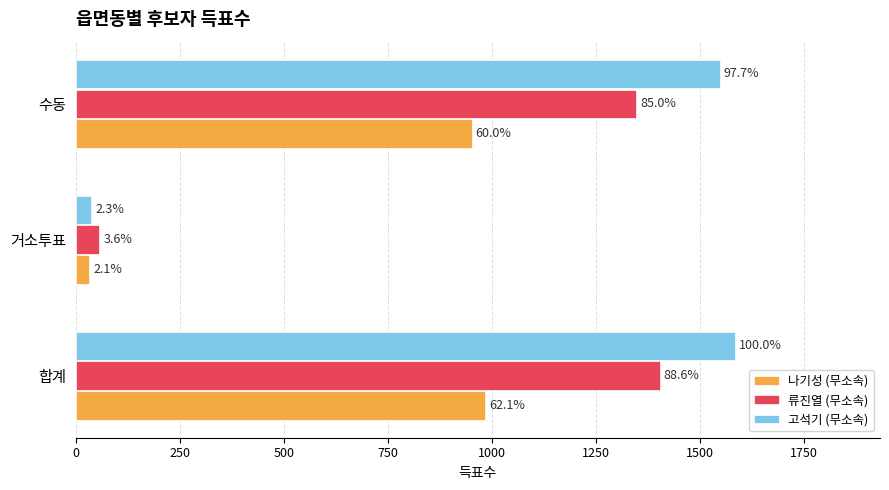

What are all the series names shown in the legend?

나기성 (무소속), 류진열 (무소속), 고석기 (무소속)